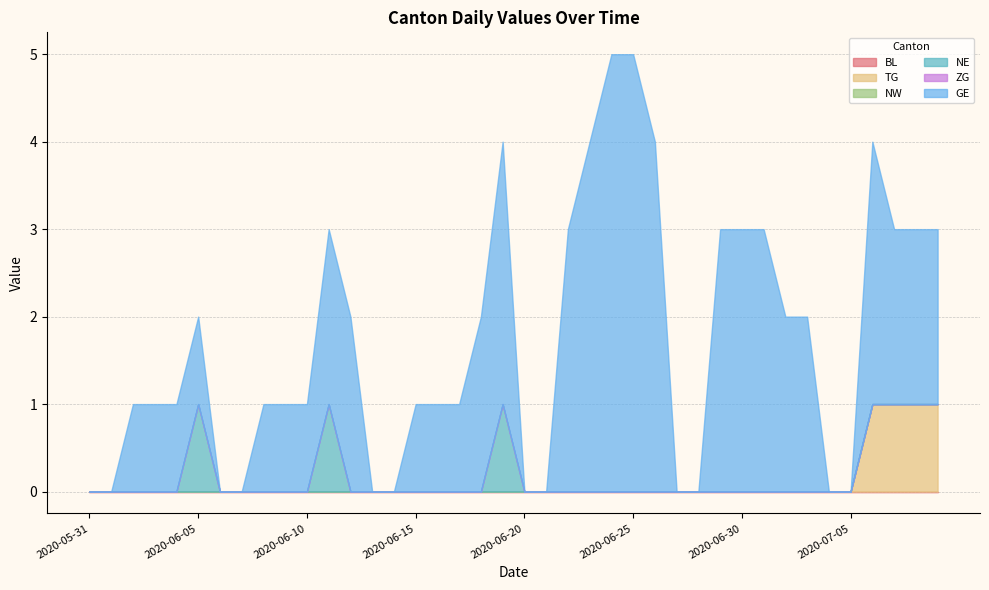

What is the spread (max minus min) of values at 2020-06-17?

1